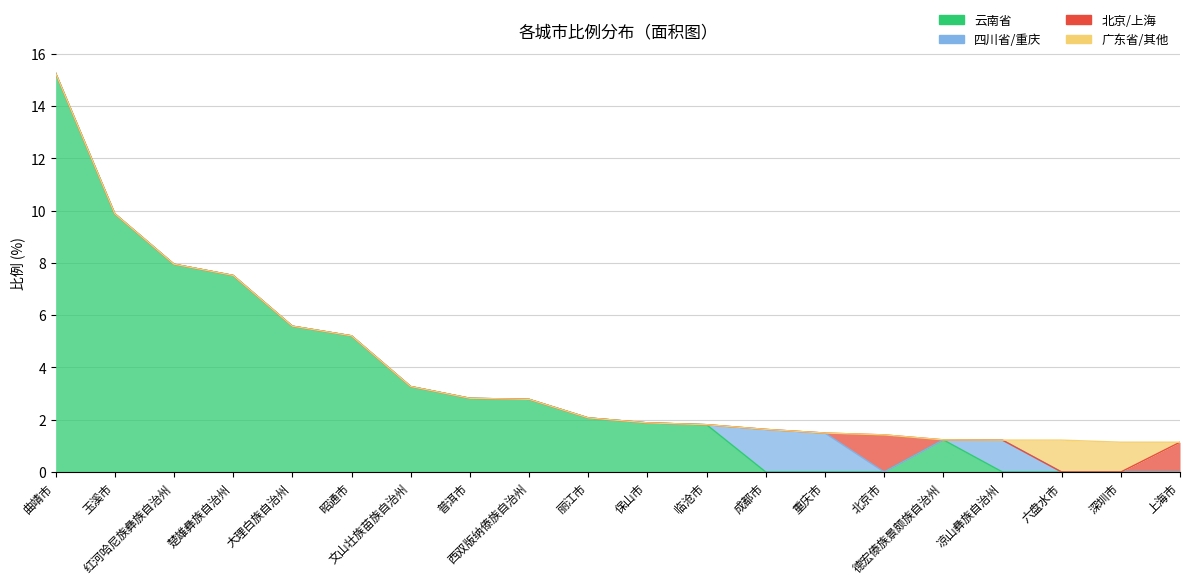

What is the value of the 云南省 point at the 10th from the left?

2.1